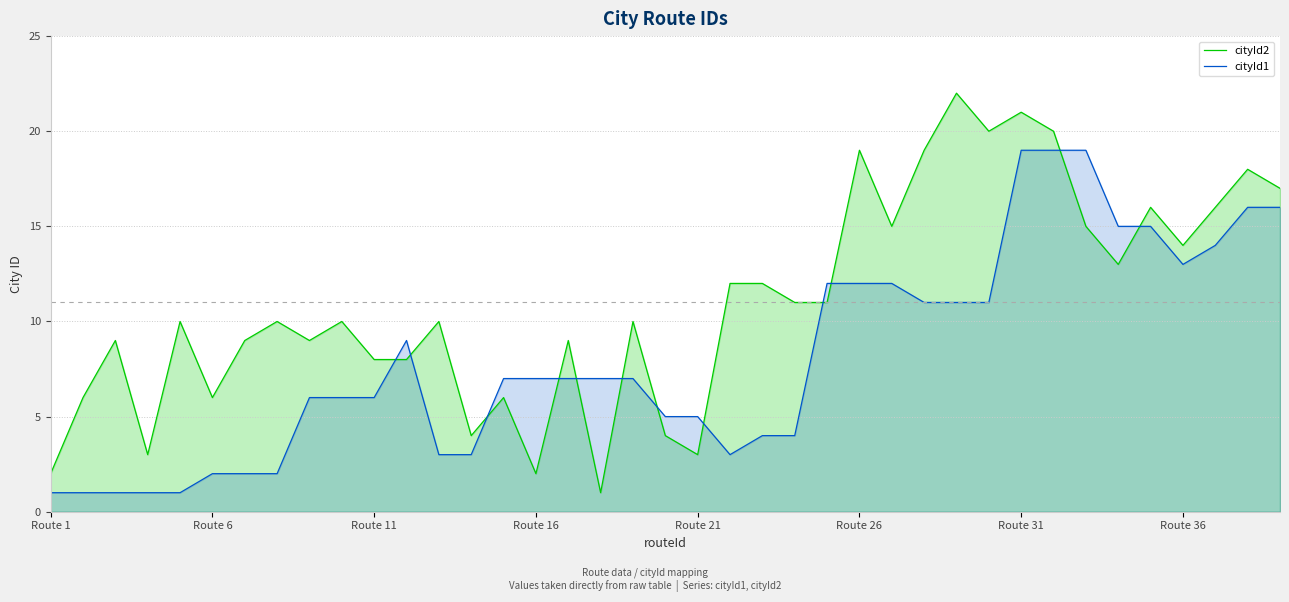

How many categories are shown in the chart?

39